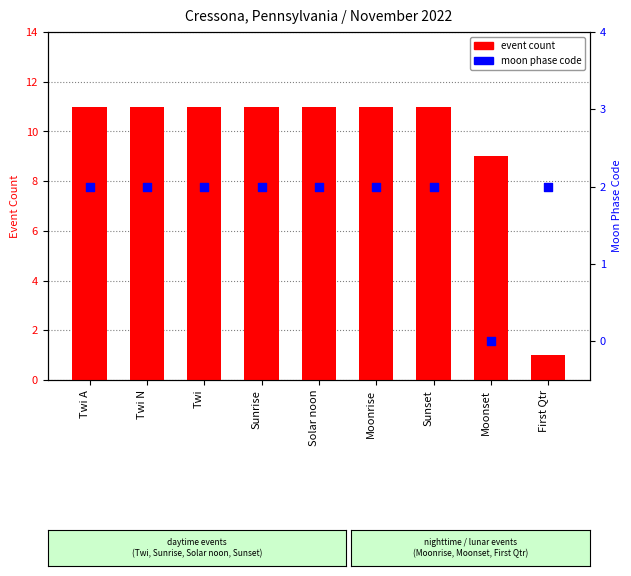

Which series contains the highest Y value?

event count